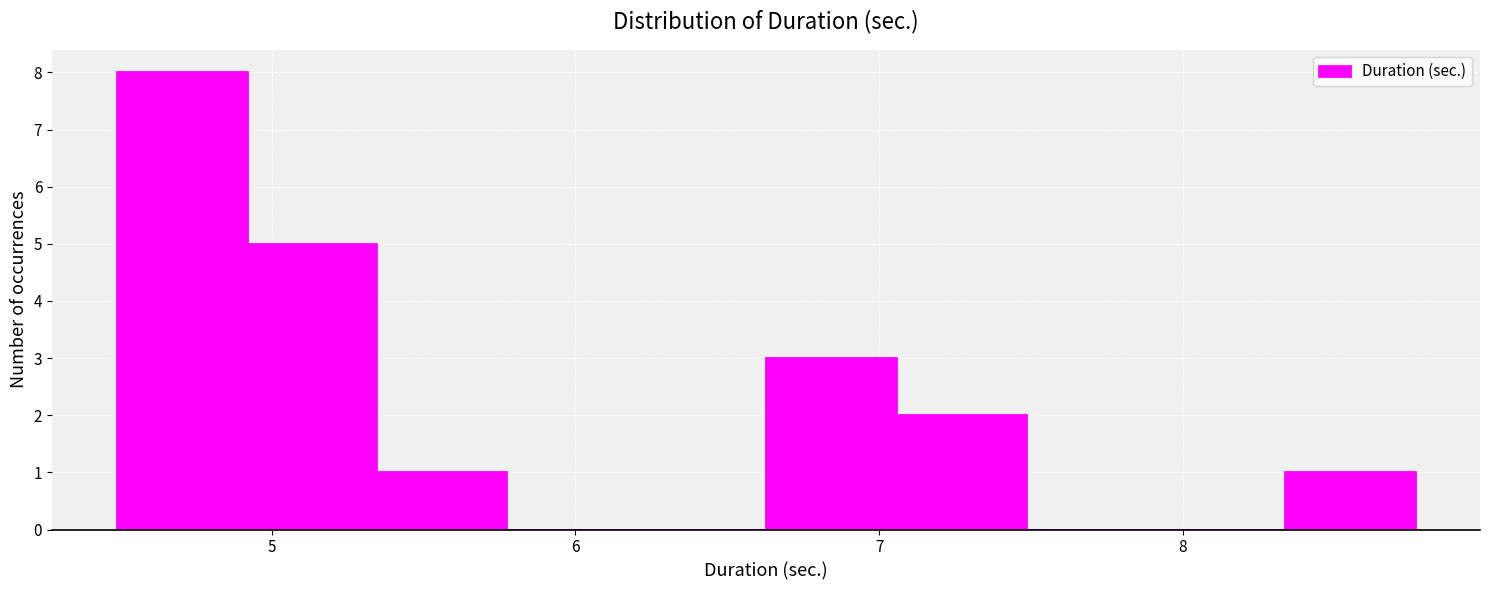

Reading left to right, transcribe this chart: for each bar, give the range it covers on the x-axis and its height. Neither the bar edges nor the heights are printed on the chart, so give them approximately, as read against the axes.

4.5 to 4.9: 8
4.9 to 5.3: 5
5.3 to 5.8: 1
5.8 to 6.2: 0
6.2 to 6.6: 0
6.6 to 7.1: 3
7.1 to 7.5: 2
7.5 to 7.9: 0
7.9 to 8.3: 0
8.3 to 8.8: 1